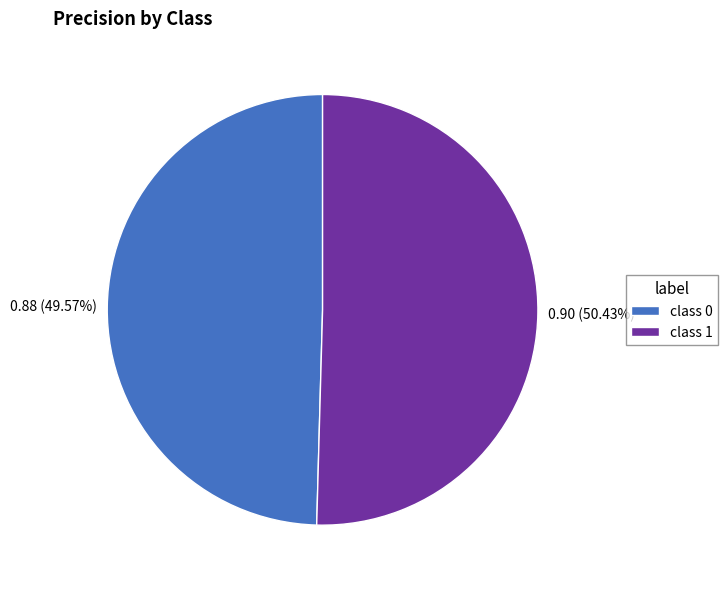

Does class 1 represent more than half of the total?

Yes